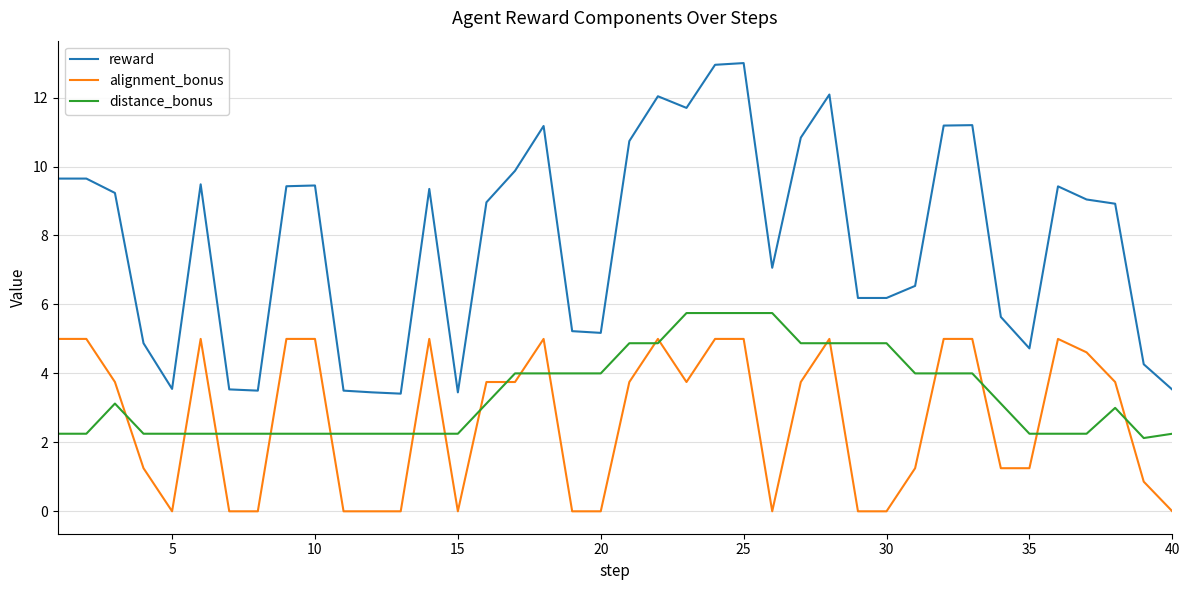

Rank the series by their maximum value, from lowest to highest.

alignment_bonus, distance_bonus, reward